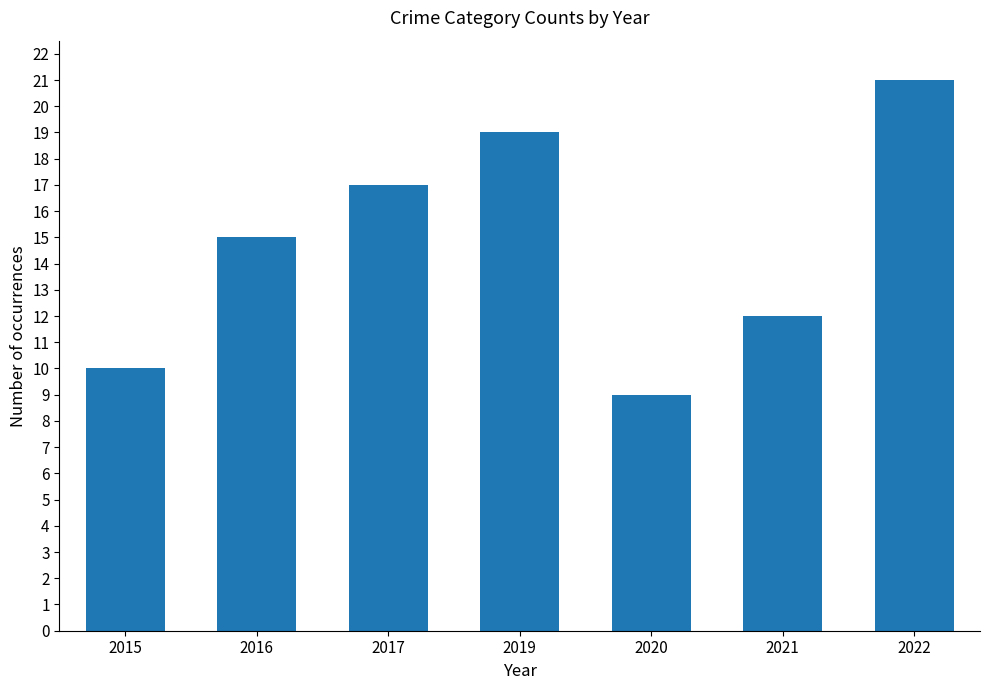

Is it true that the value at 2021 is 12?

True